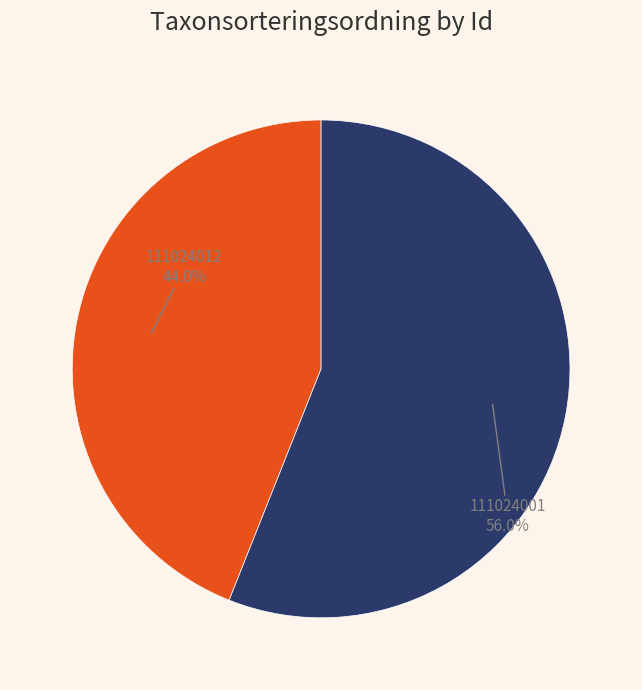

How many segments does this pie chart have?

2